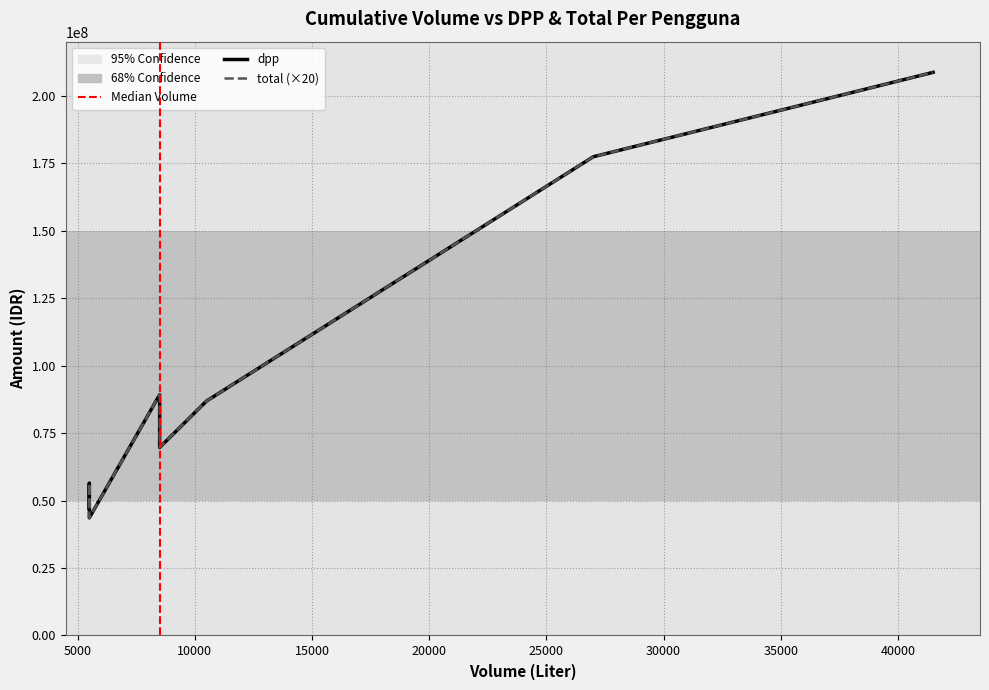

True or false: total and tarif cross at least once.

False